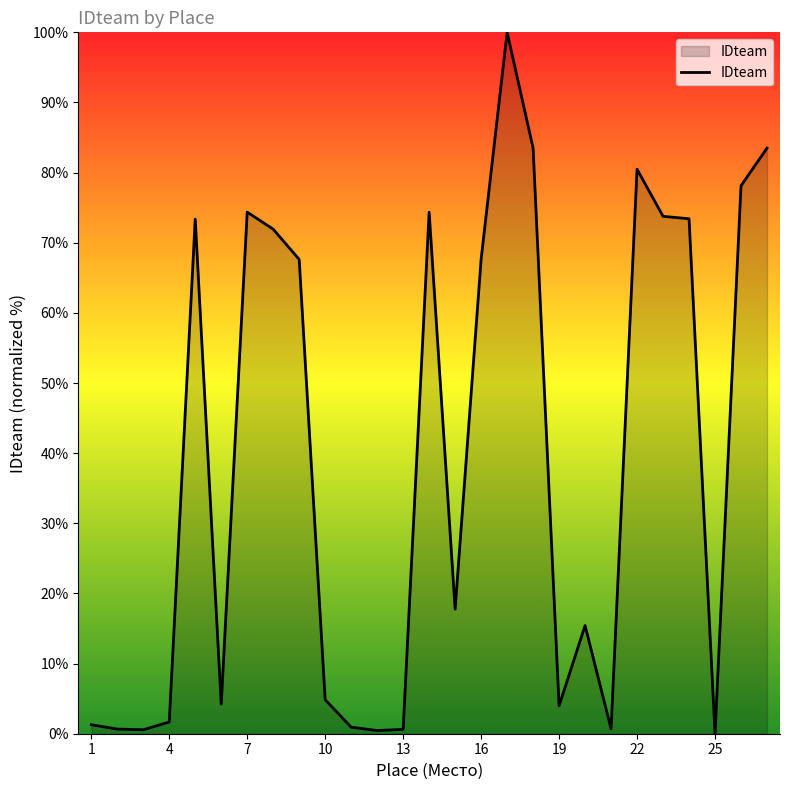

What is the maximum value shown in the chart?

100.0